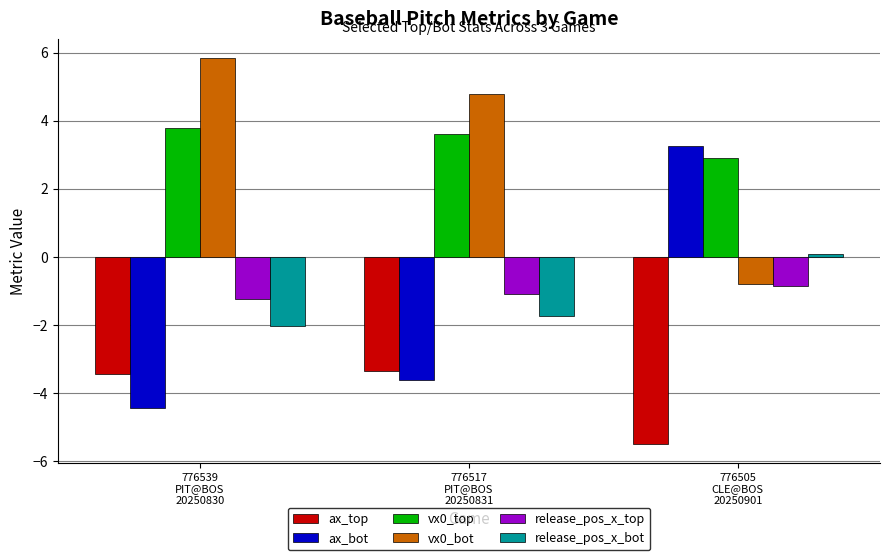

What is the minimum value for ax_bot?

-4.5